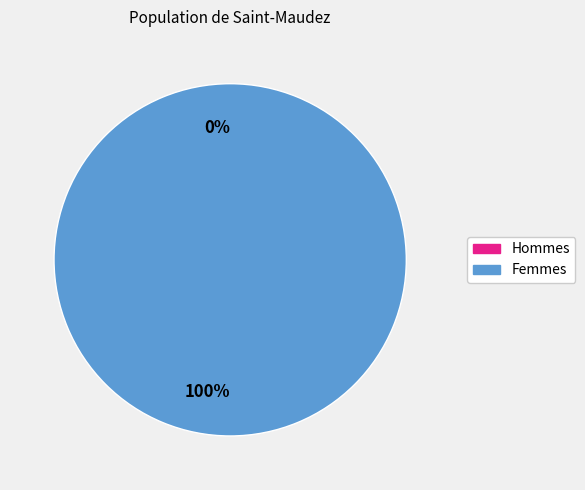

What is the change in value from 0 to 1?

+1